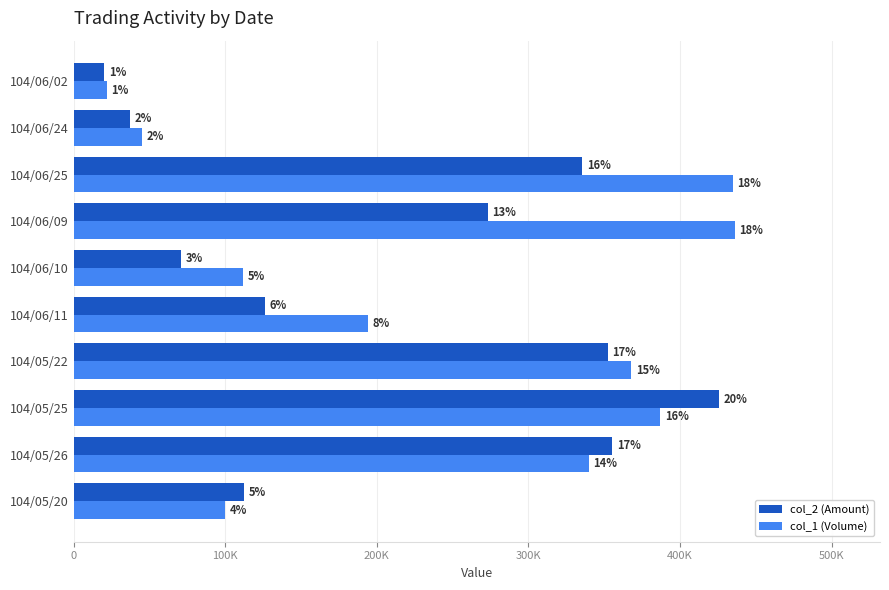

What are all the series names shown in the legend?

col_2 (Amount), col_1 (Volume)